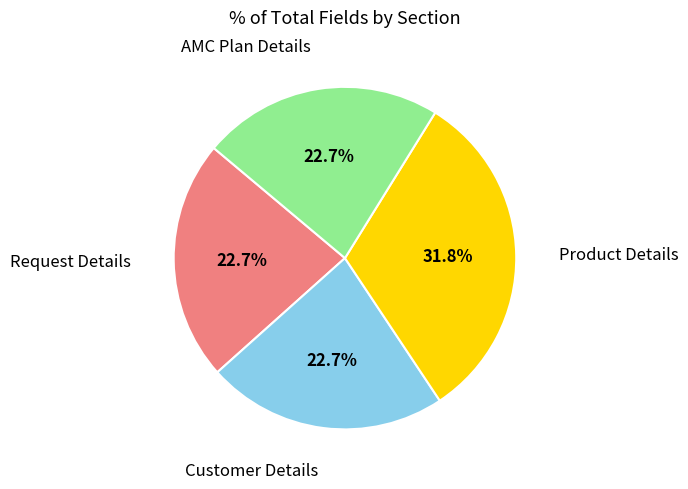

Which category has the biggest portion of the pie?

Product Details